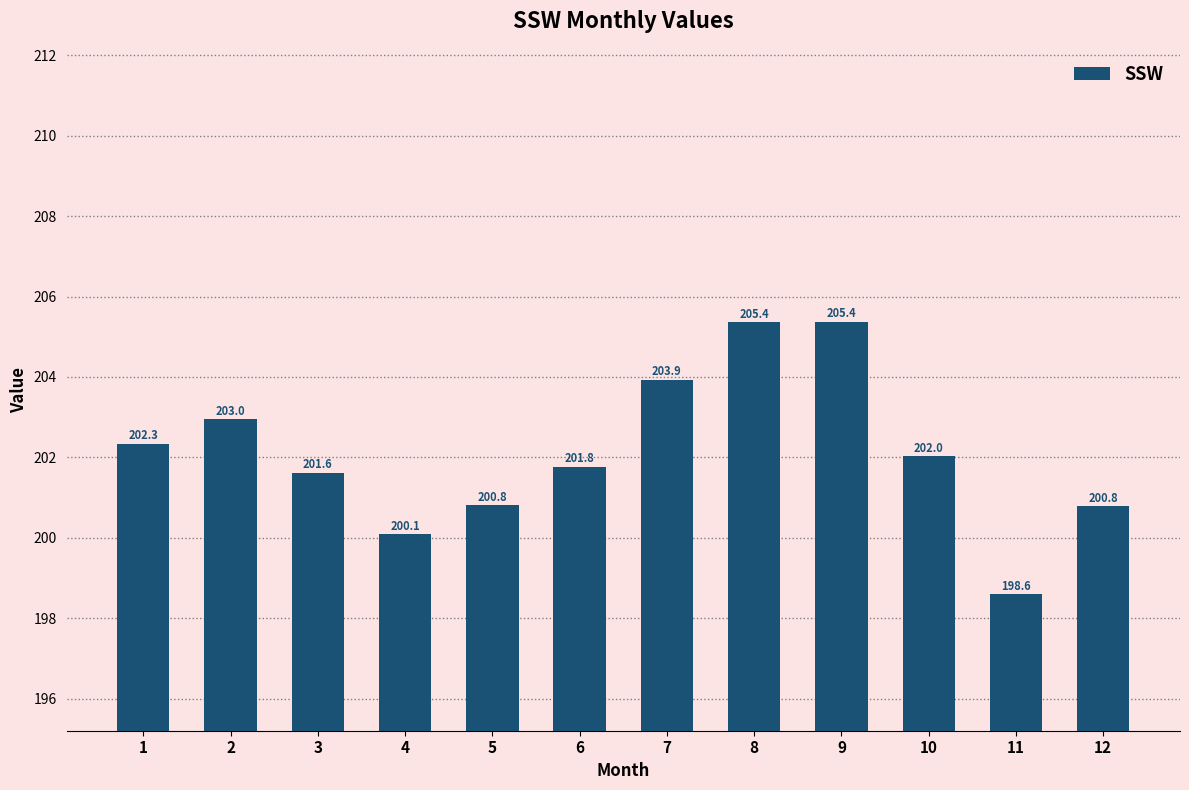

How many categories are shown in the chart?

12